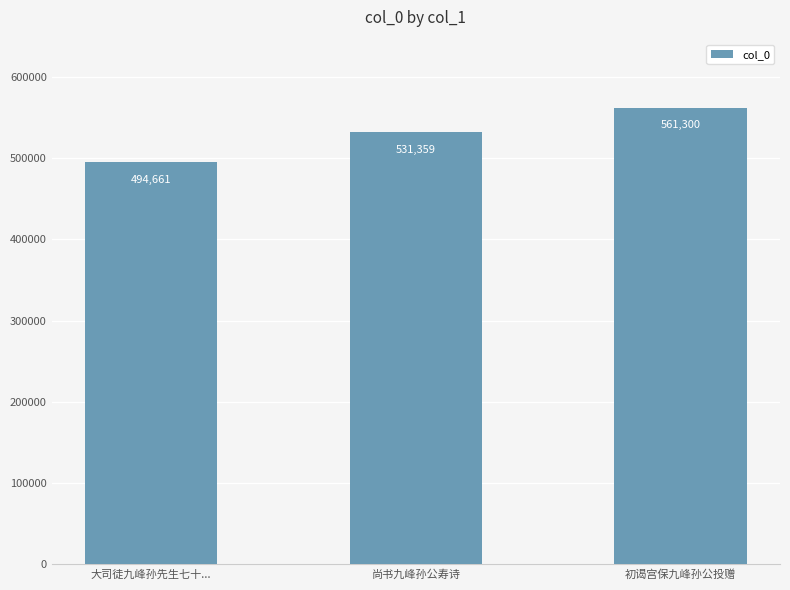

Reading left to right, extract all data points from this chart.

大司徒九峰孙先生七十...=494661	尚书九峰孙公寿诗=531359	初谒宫保九峰孙公投赠=561300